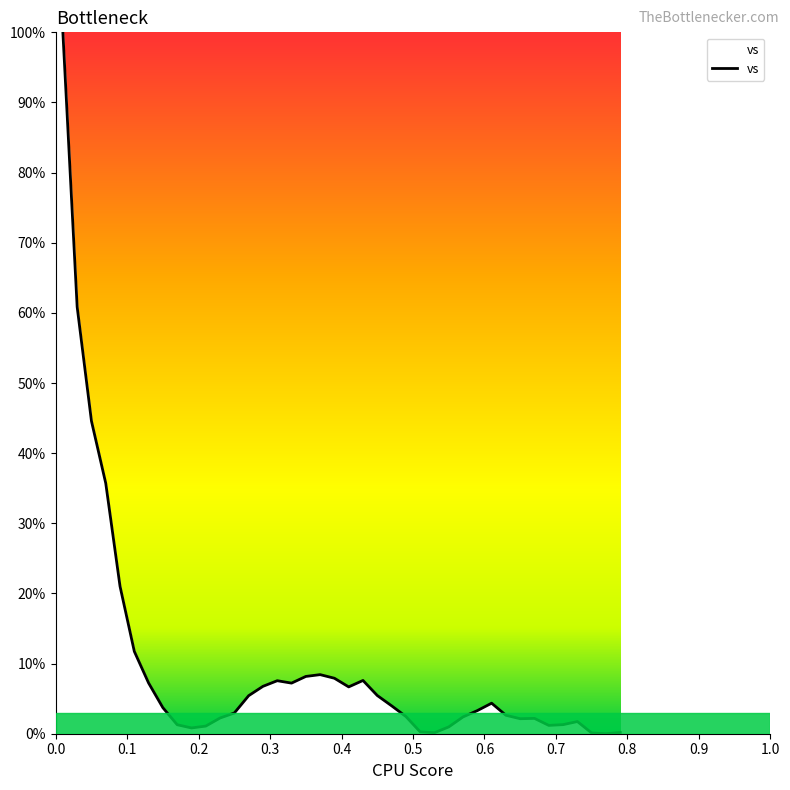

What is the difference between the maximum and minimum values?

100.0